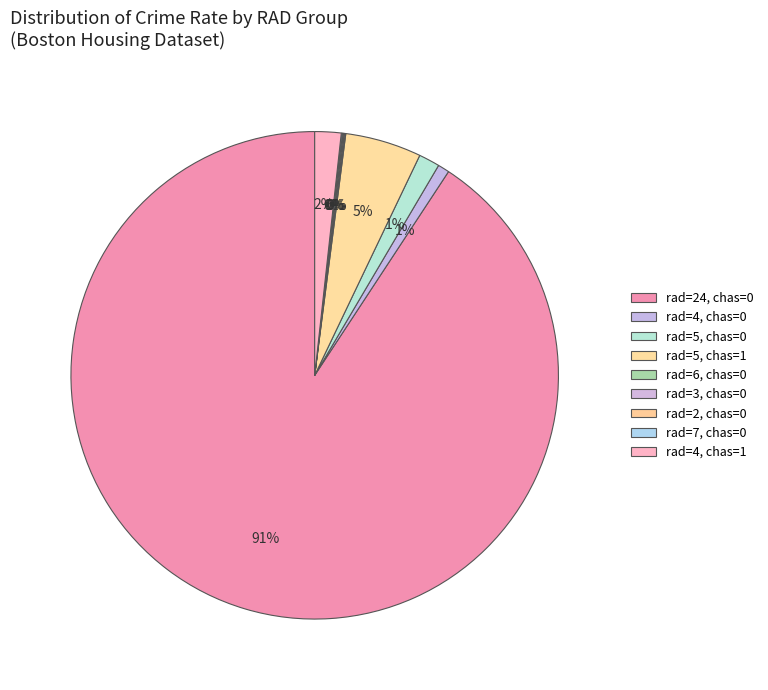

Is there any slice that represents more than half of the pie?

Yes